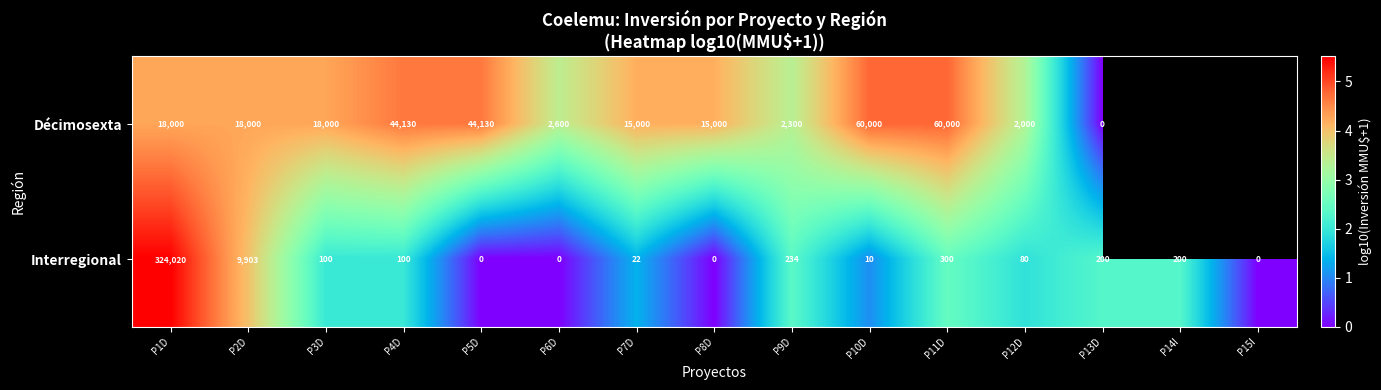

Between P5D and P8D, which series saw the biggest shift?

Décimosexta